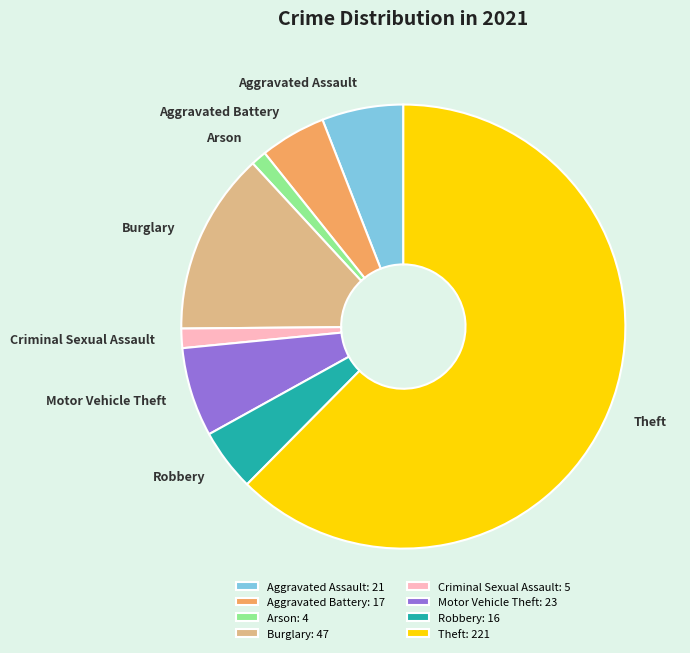

Which category has the biggest portion of the pie?

Theft